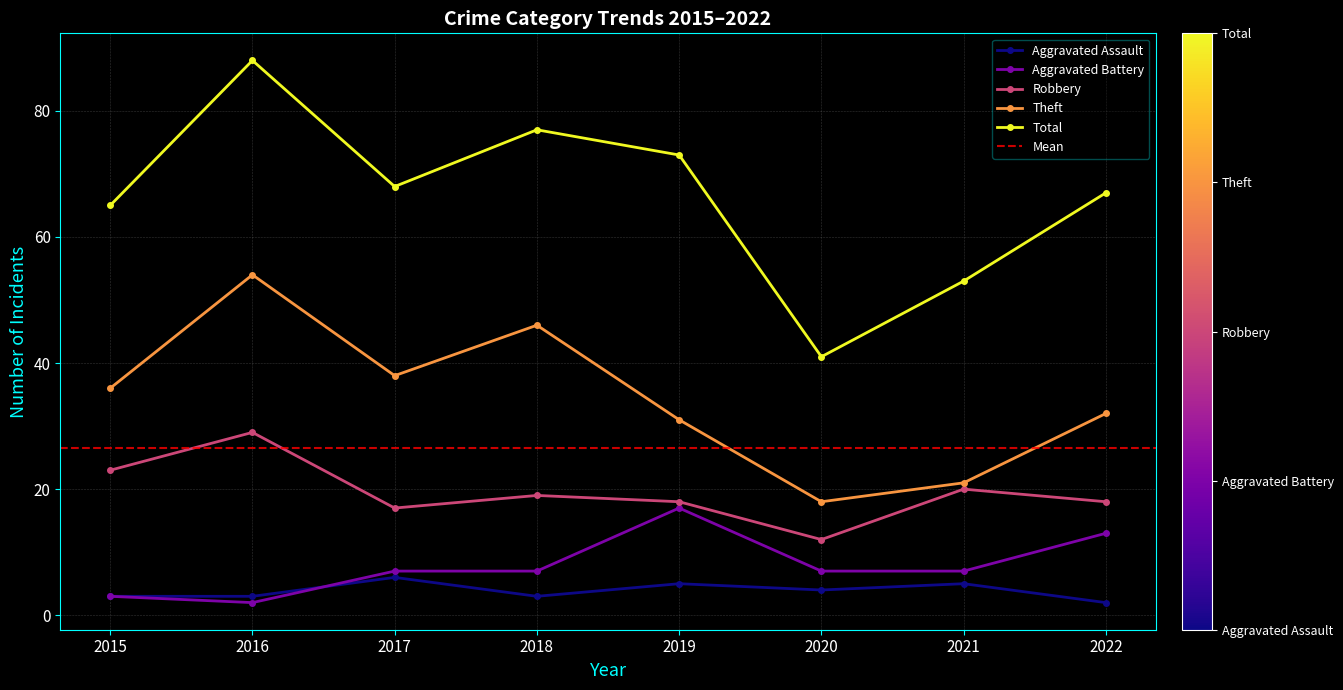

At 2019, list the series in order from largest to smallest.

Total, Theft, Robbery, Aggravated Battery, Aggravated Assault